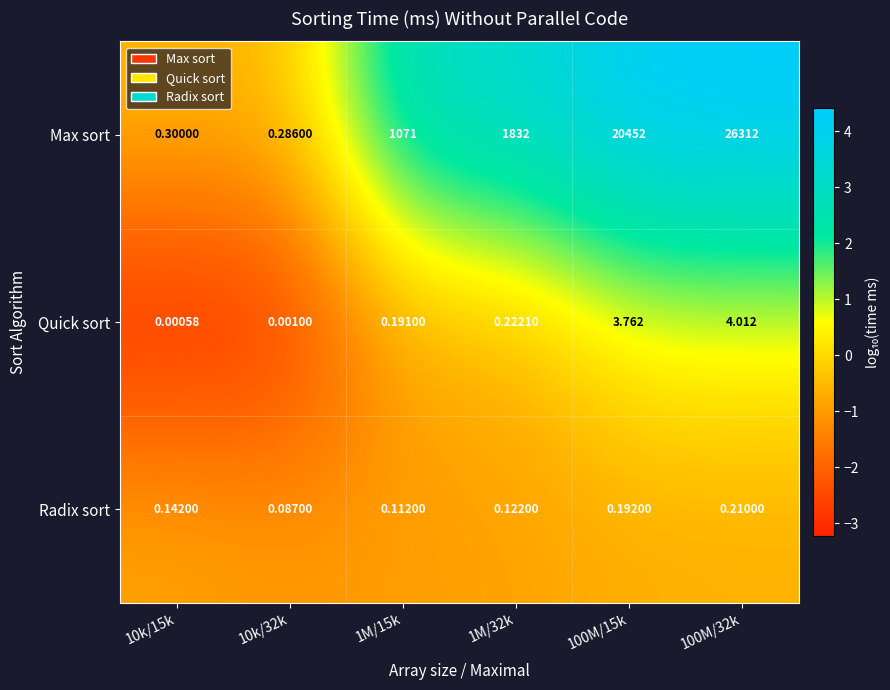

At which category is the sum across all series the highest?

100M/32k